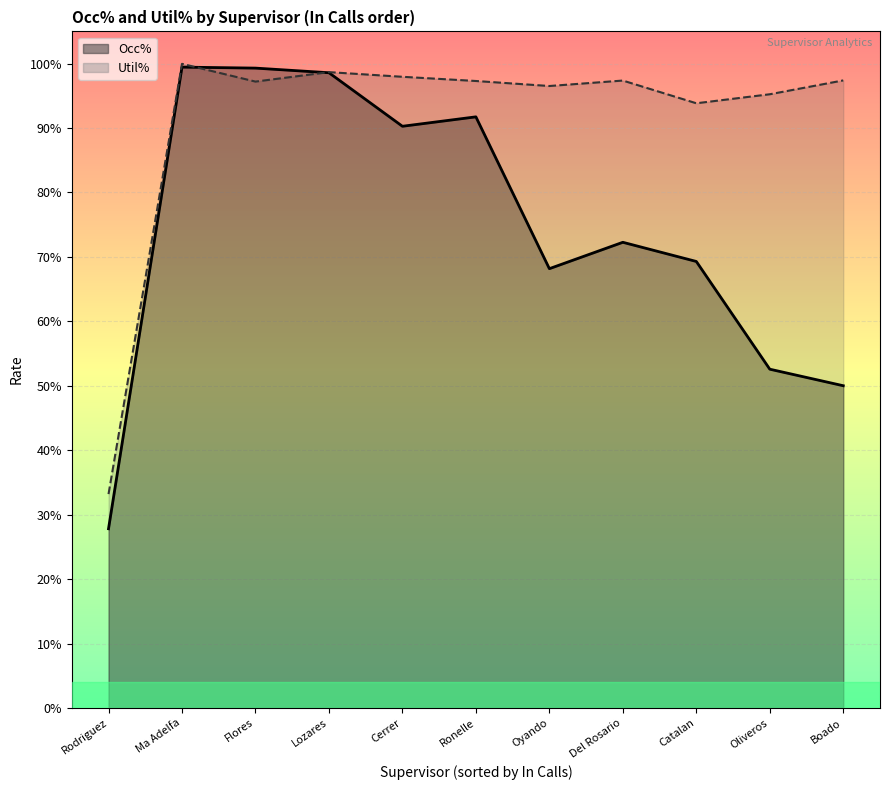

Between Boado and Rodriguez, which series saw the biggest shift?

Util%